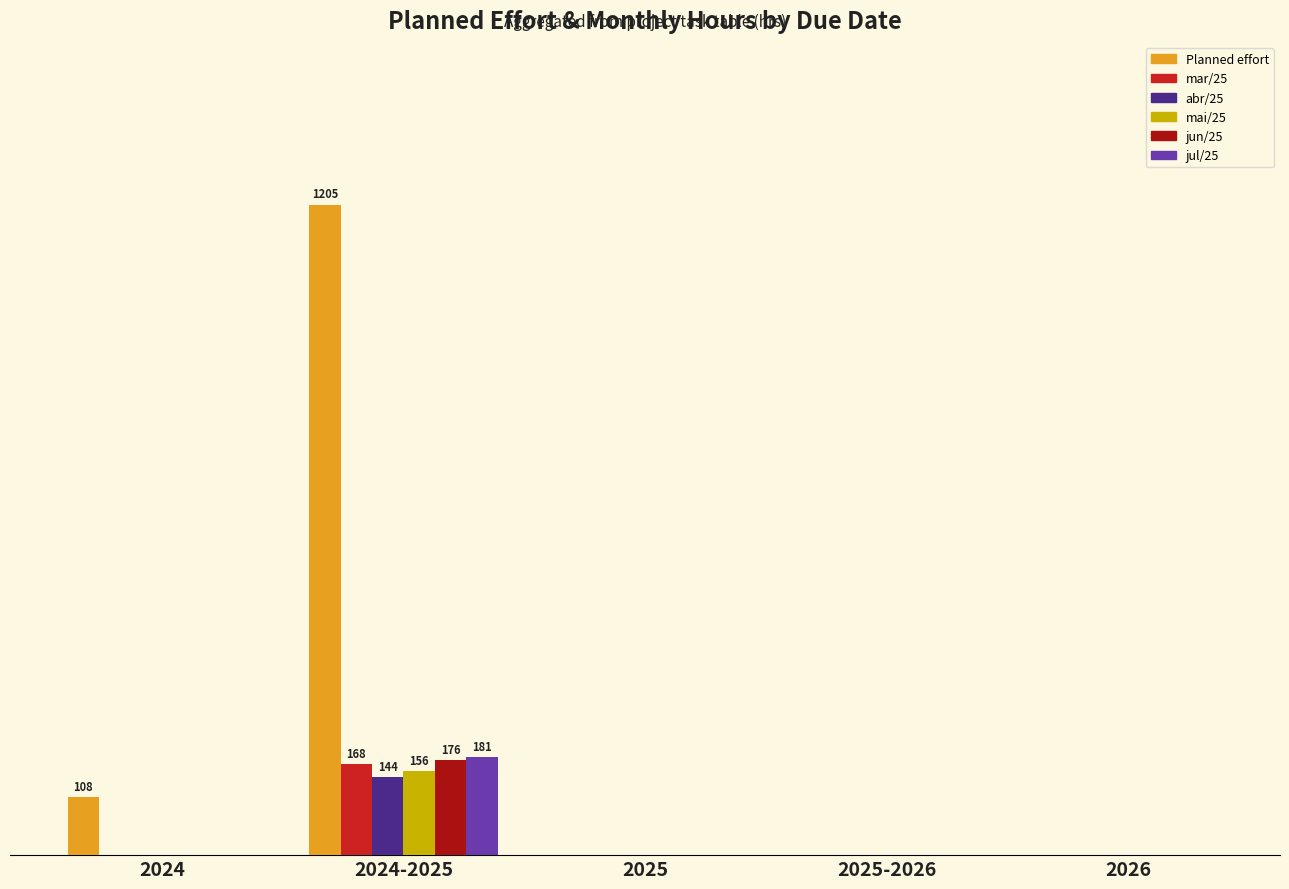

Are the bars grouped side by side (vs. stacked)?

Yes